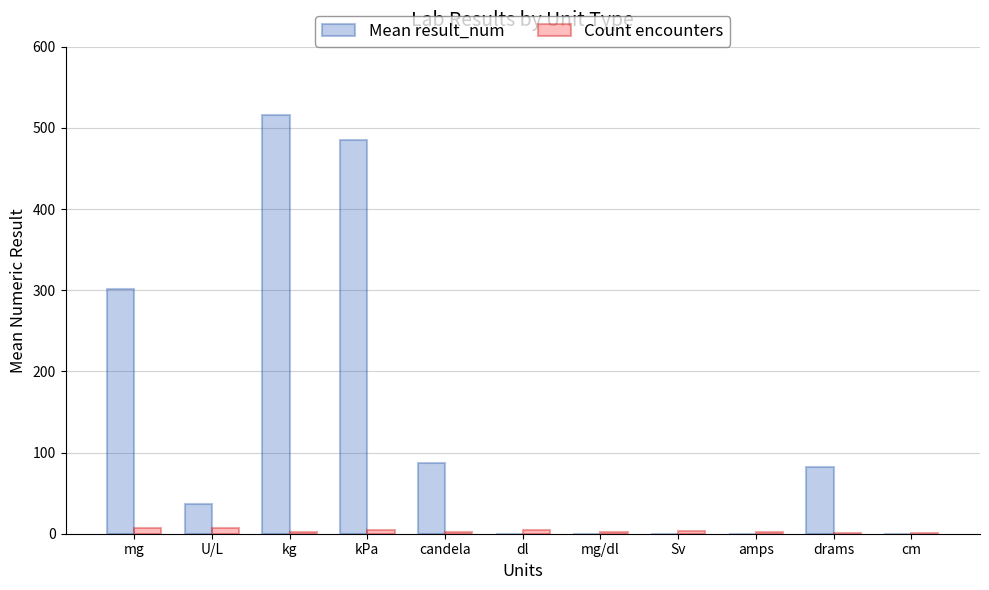

What are all the series names shown in the legend?

Mean result_num, Count encounters